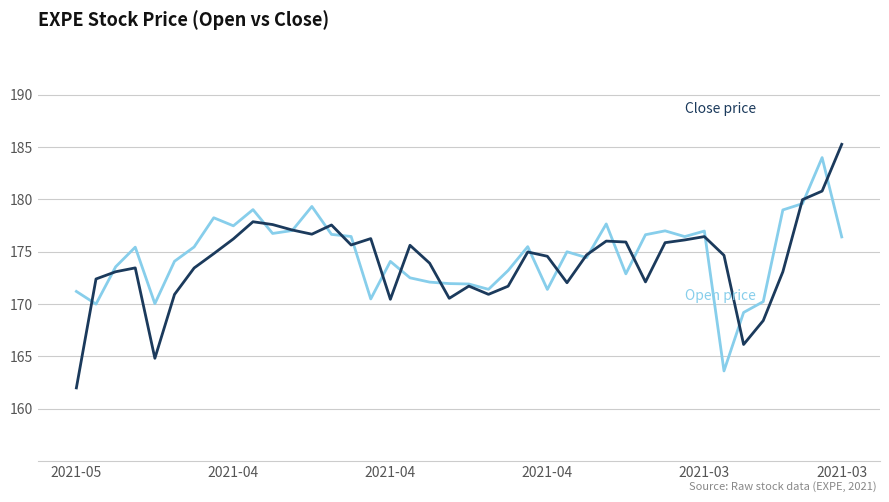

What is the minimum value shown in the chart?

162.0